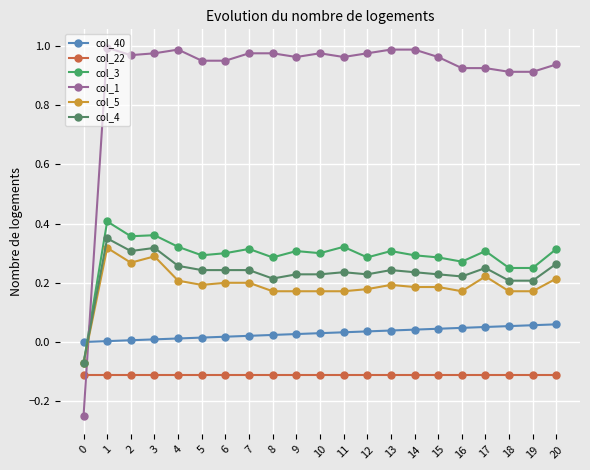

Rank the series by their maximum value, from highest to lowest.

col_1, col_3, col_4, col_5, col_40, col_22